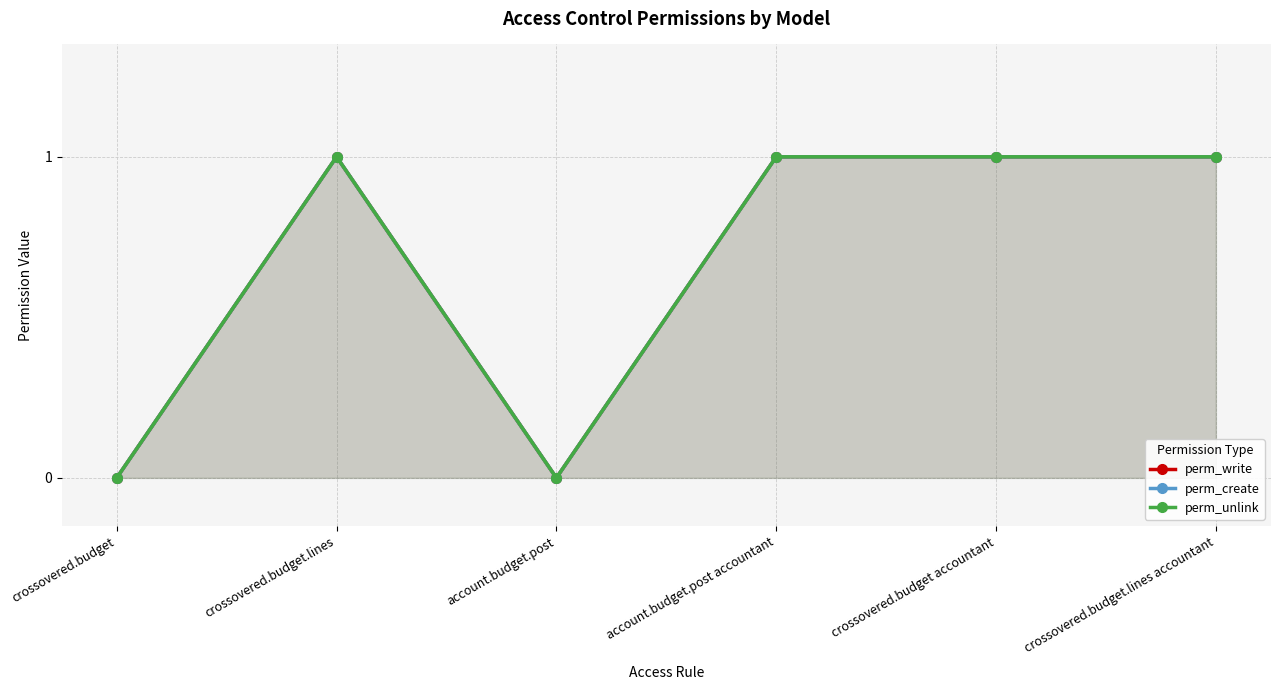

Reading right to left, list all the values displayed in this chart.

perm_write: 1	1	1	0	1	0
perm_create: 1	1	1	0	1	0
perm_unlink: 1	1	1	0	1	0